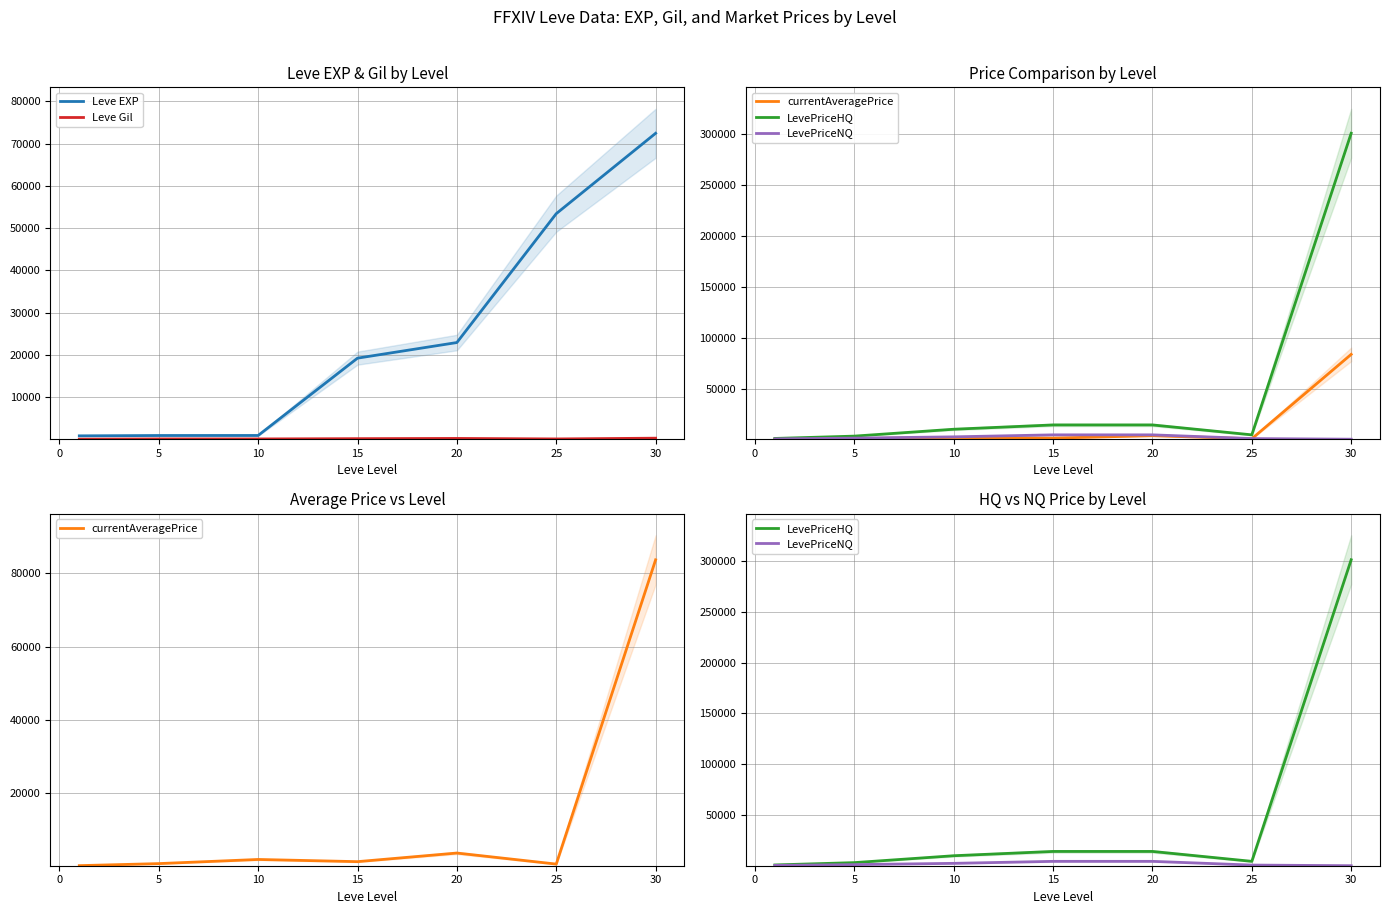

Does the chart have visible grid lines?

Yes